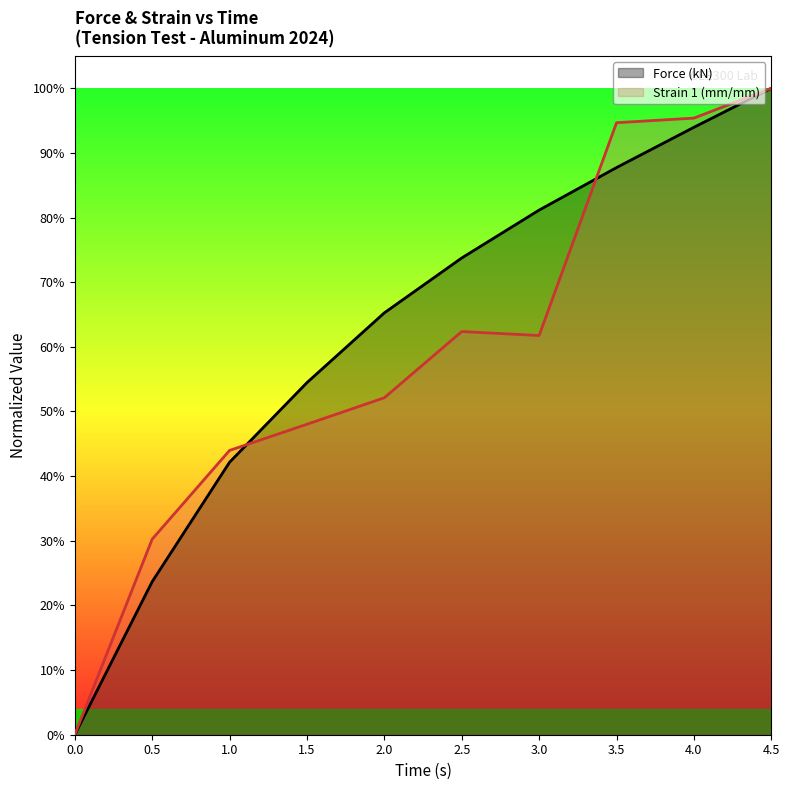

Reading left to right, what are all the values shown in this chart?

Force (kN): 0.0	0.2	0.4	0.5	0.7	0.7	0.8	0.9	0.9	1.0
Strain 1 (mm/mm): 0.0	0.3	0.4	0.5	0.5	0.6	0.6	0.9	1.0	1.0